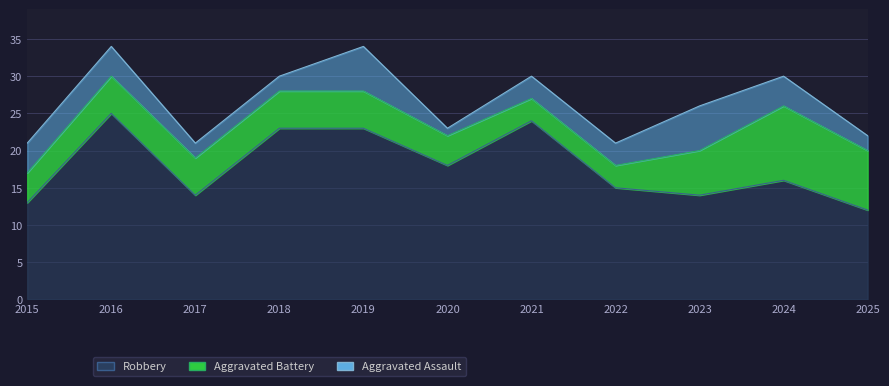

Reading left to right, what are all the values shown in this chart?

Aggravated Assault: 4	4	2	2	6	1	3	3	6	4	2
Aggravated Battery: 4	5	5	5	5	4	3	3	6	10	8
Robbery: 13	25	14	23	23	18	24	15	14	16	12